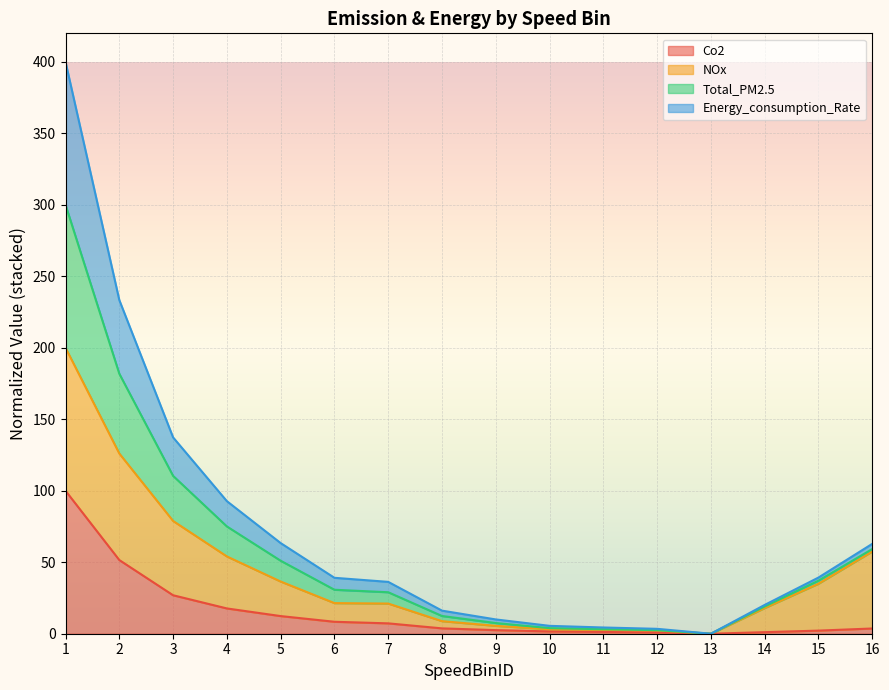

How many lines are shown in the chart?

4